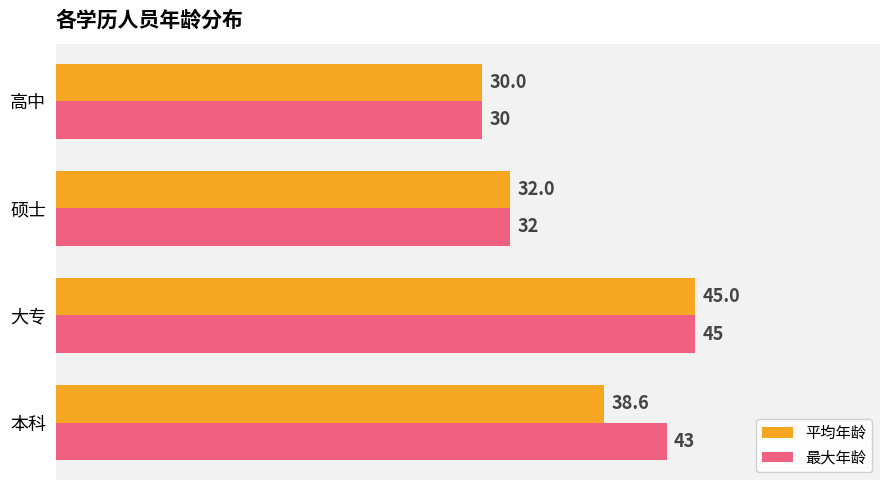

The value of 平均年龄 at 高中 is 30.0. True or false?

True